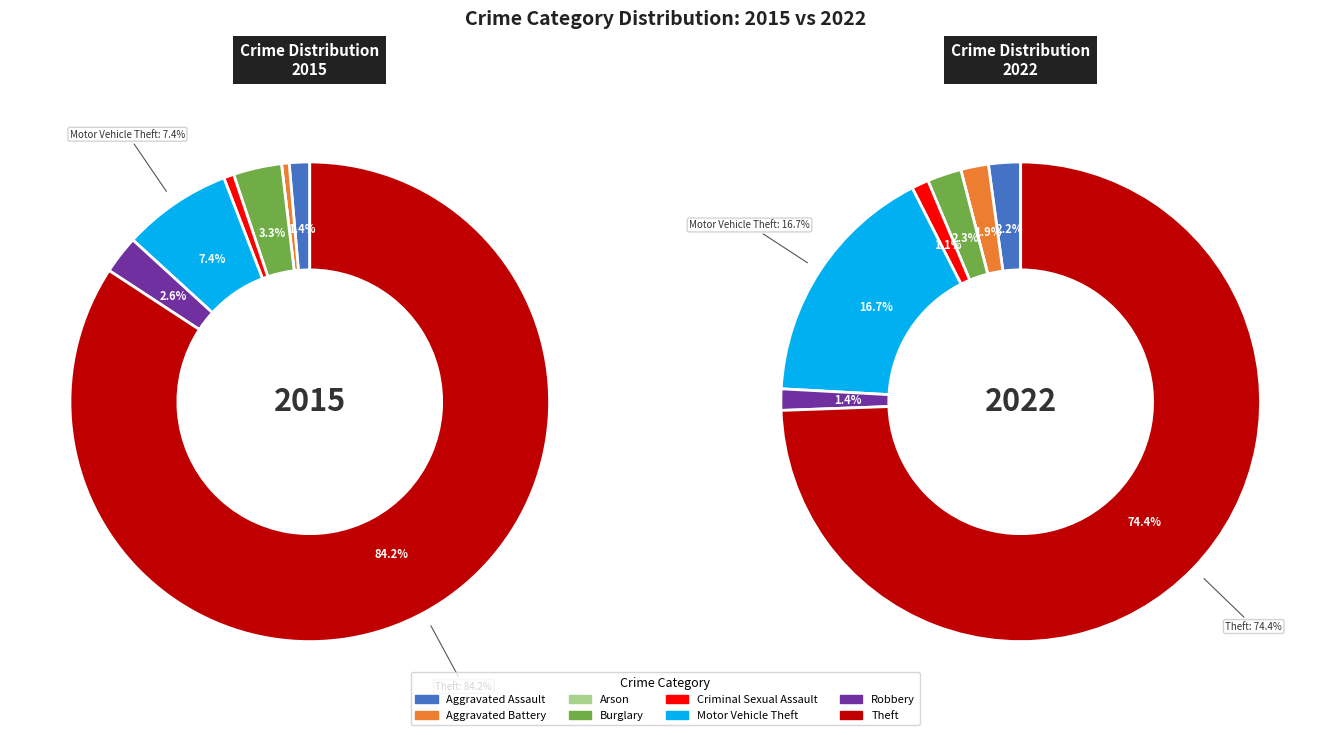

To the nearest percent, what is the combined percentage of 4 and 5?

18%